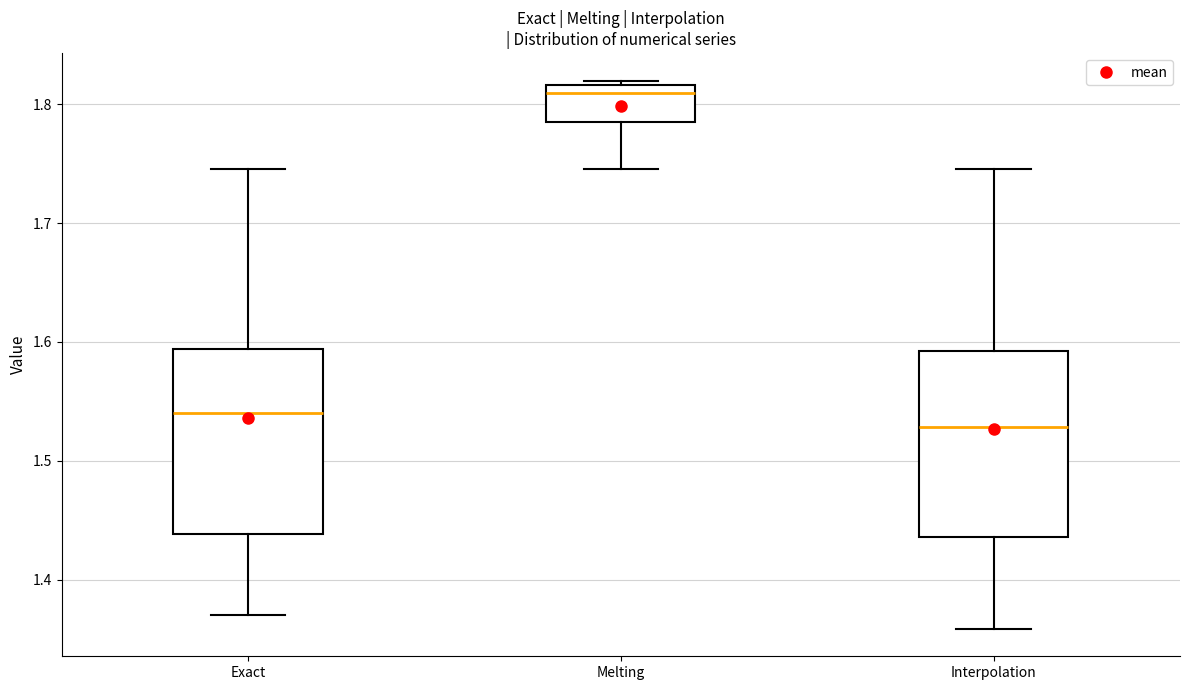

Reading left to right, read every box against the y-axis: the position of its median line, the range the box covers, and the ends of its whiskers. The values are not printed on the chart, so give them approximately, as read against the axis.

Exact: median 1.54, box 1.44 to 1.59, whiskers 1.37 to 1.75
Melting: median 1.81, box 1.78 to 1.82, whiskers 1.75 to 1.82 (just above the box's upper edge)
Interpolation: median 1.53, box 1.44 to 1.59, whiskers 1.36 to 1.75